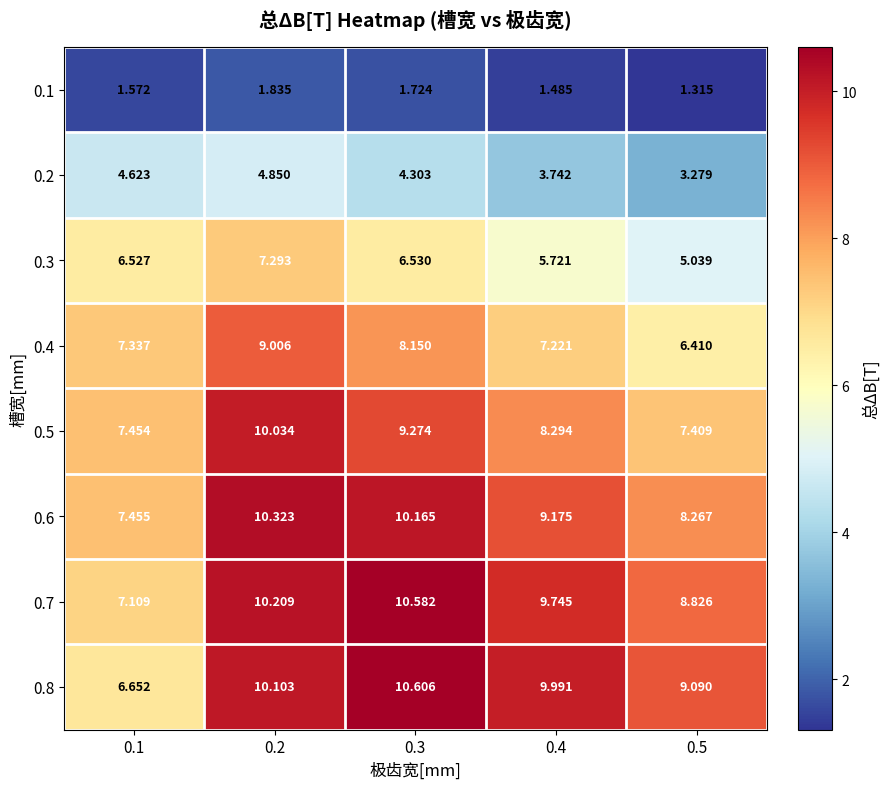

Is the value of 0.7 at 0.1 greater than the value of 0.4 at 0.2?

No